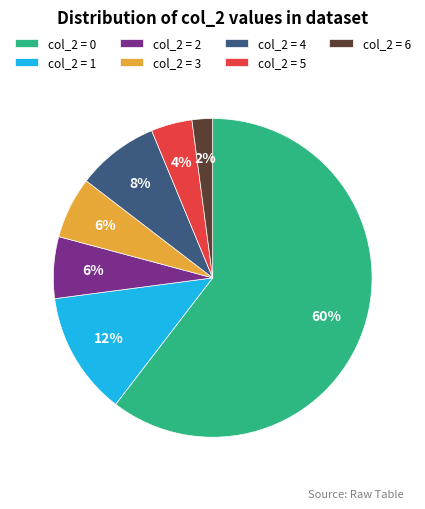

To the nearest percent, what is the average slice percentage?

14%